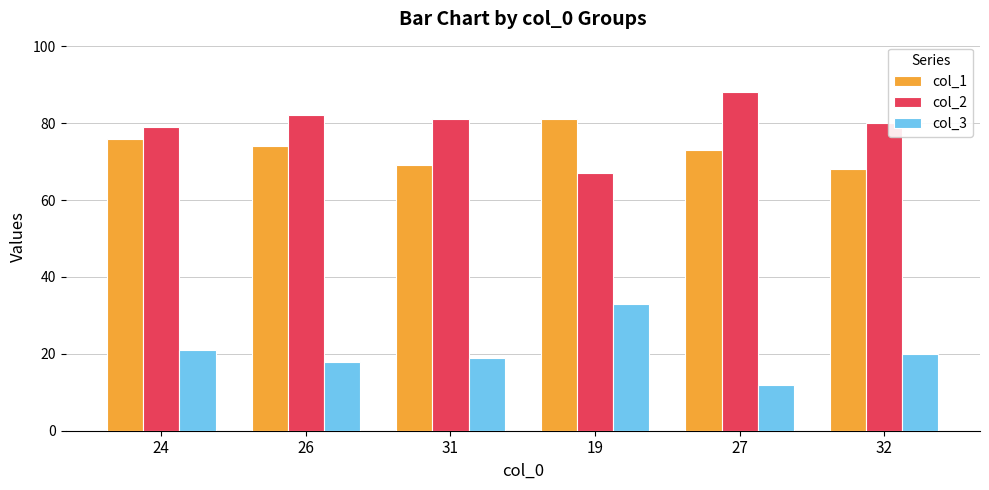

Is the value of col_2 at 26 greater than the value of col_3 at 31?

Yes